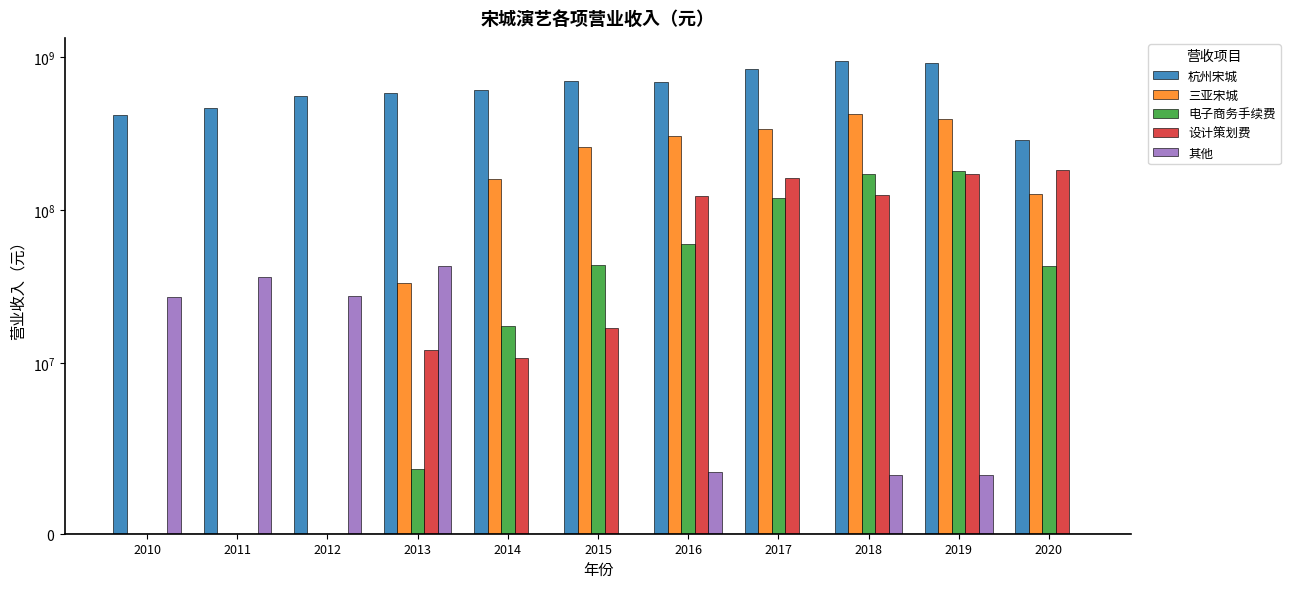

The 杭州宋城 series shows 286877405.9 at 2020. True or false?

True